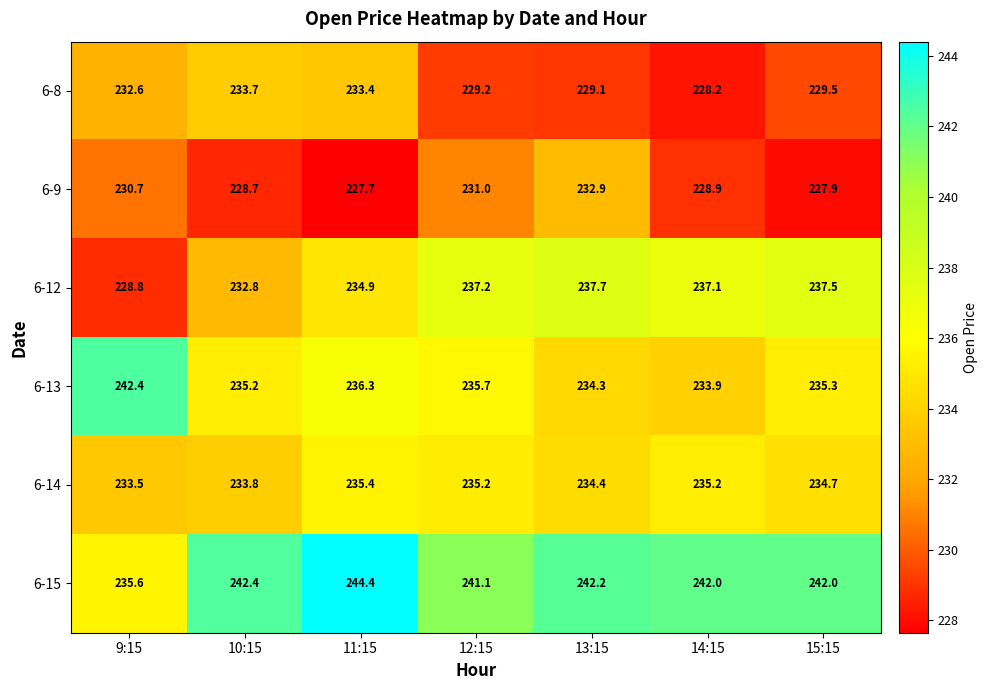

What is the average value of the 6-15 series?

241.4